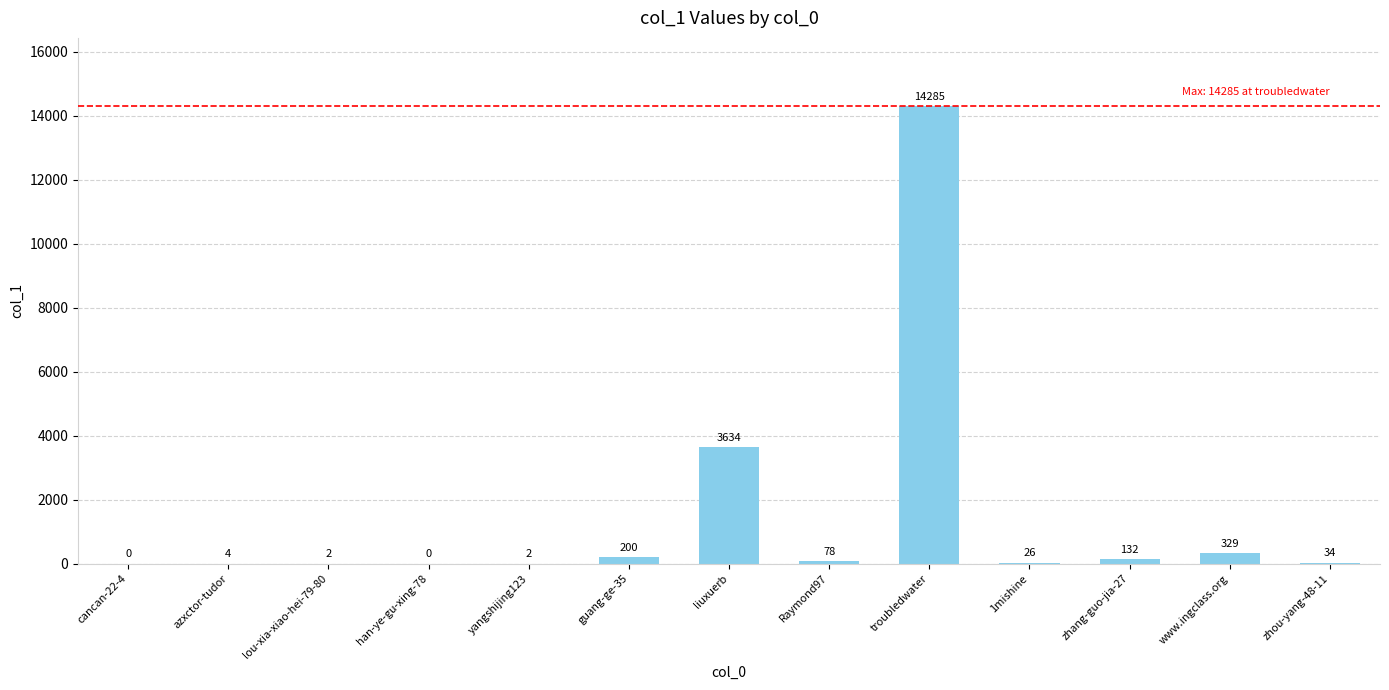

How many positive values are there?

11